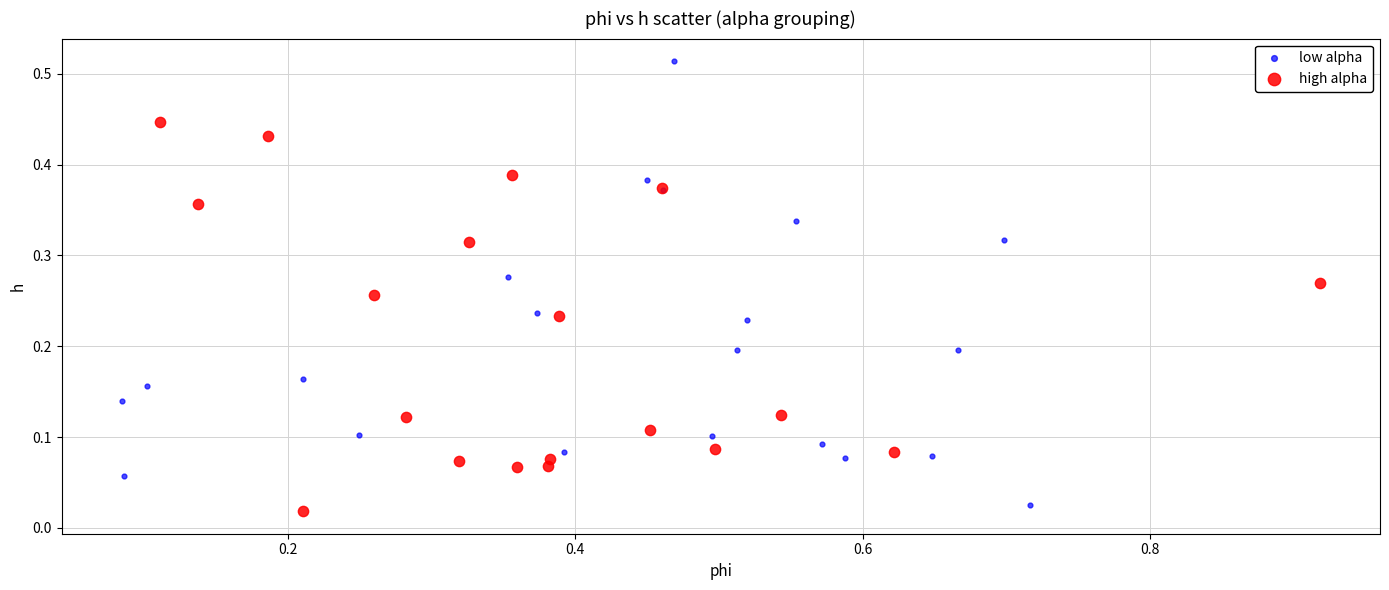

Which series reaches the maximum Y coordinate?

low alpha